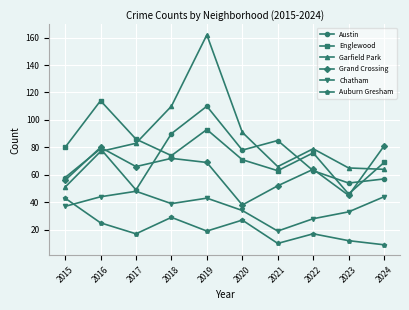

What is the highest value of the Austin series?

110